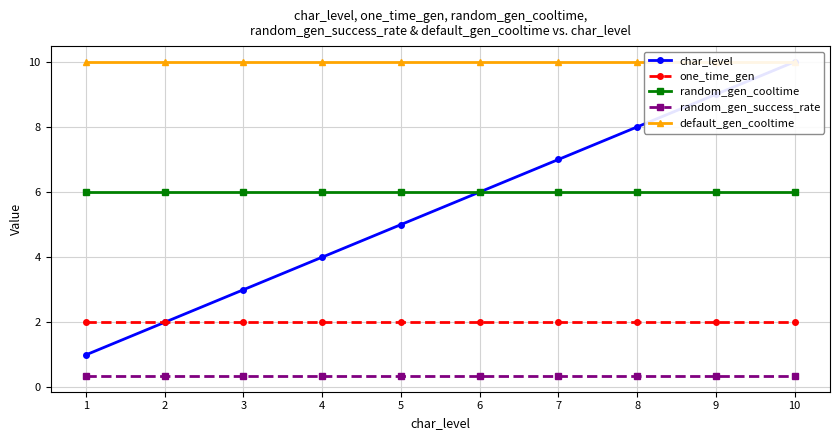

Reading left to right, list all the values displayed in this chart.

char_level: 1.0	2.0	3.0	4.0	5.0	6.0	7.0	8.0	9.0	10.0
one_time_gen: 2.0	2.0	2.0	2.0	2.0	2.0	2.0	2.0	2.0	2.0
random_gen_cooltime: 6.0	6.0	6.0	6.0	6.0	6.0	6.0	6.0	6.0	6.0
random_gen_success_rate: 0.4	0.4	0.4	0.4	0.4	0.4	0.4	0.4	0.4	0.4
default_gen_cooltime: 10.0	10.0	10.0	10.0	10.0	10.0	10.0	10.0	10.0	10.0